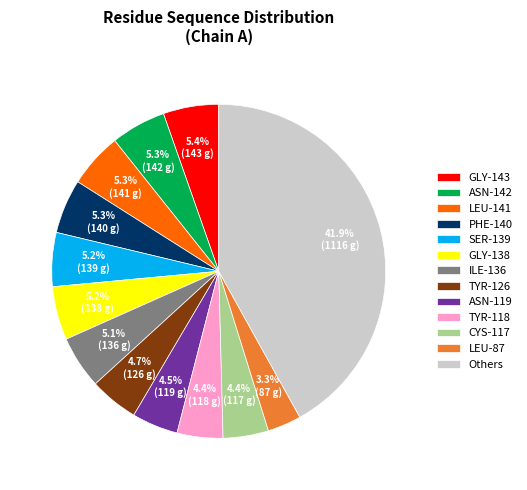

To the nearest percent, what is the average slice percentage?

8%